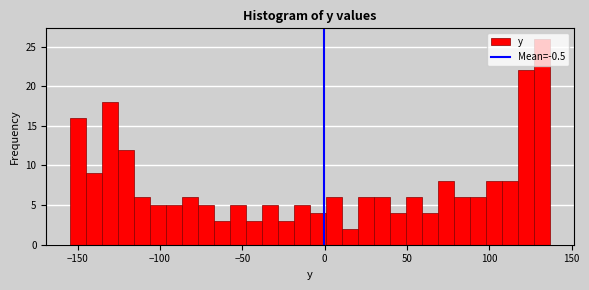

Around what value on the x-axis is the tallest bar? Give the approximate position of its centre, as read against the axis.

130